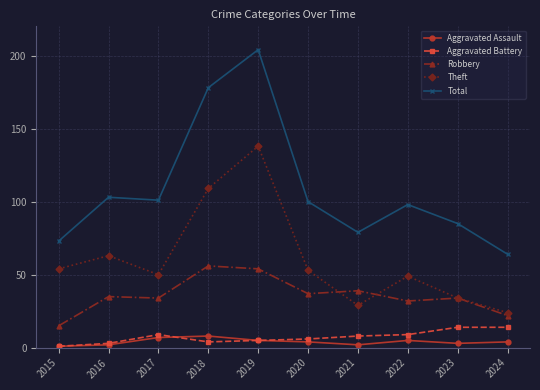

In Total, how many points are higher than both neighbors (excluding endpoints)?

3